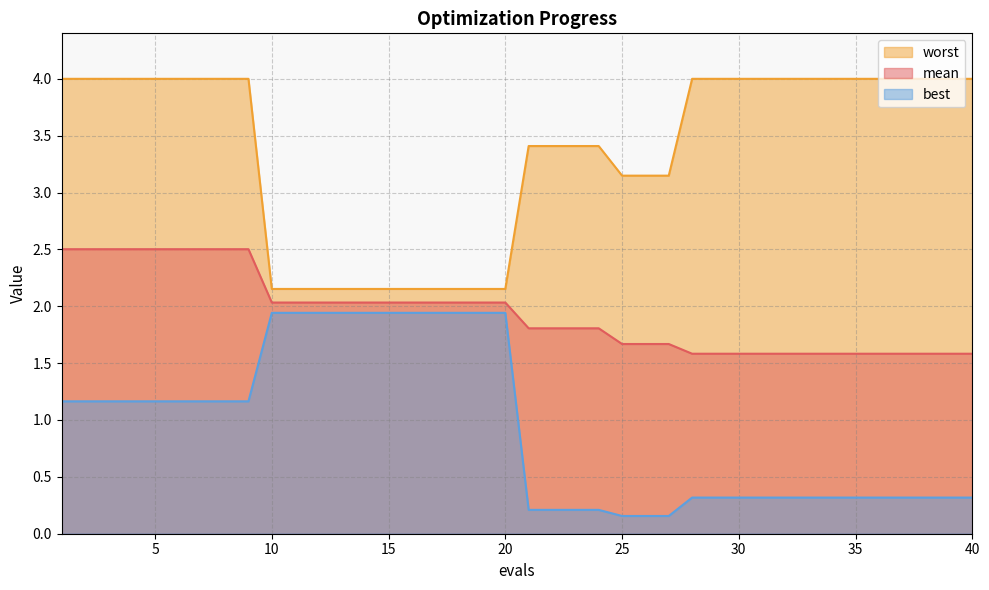

What is the average value of the worst series?

3.4